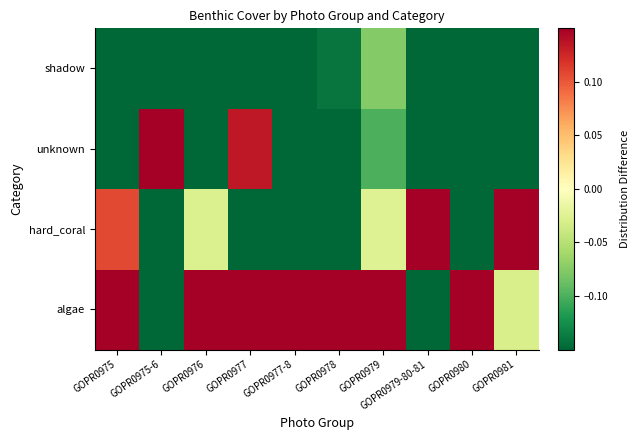

Which series changed the most between GOPR0975-6 and GOPR0979-80-81?

hard_coral